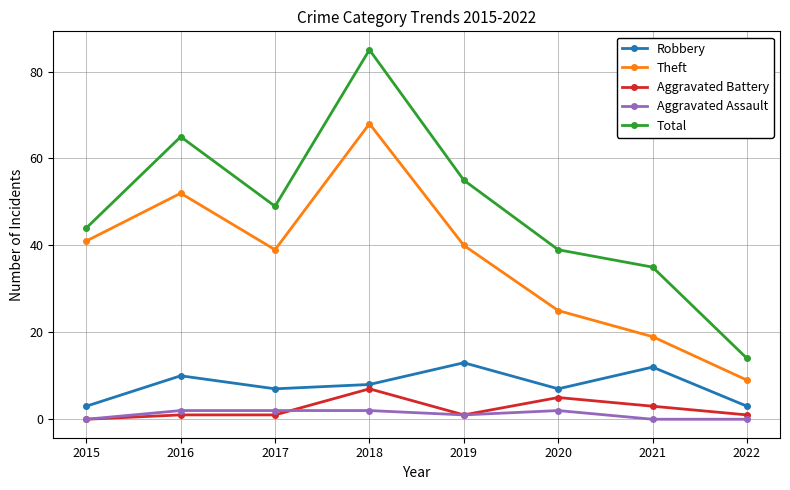

The value of Theft at 2019 is 26. True or false?

False